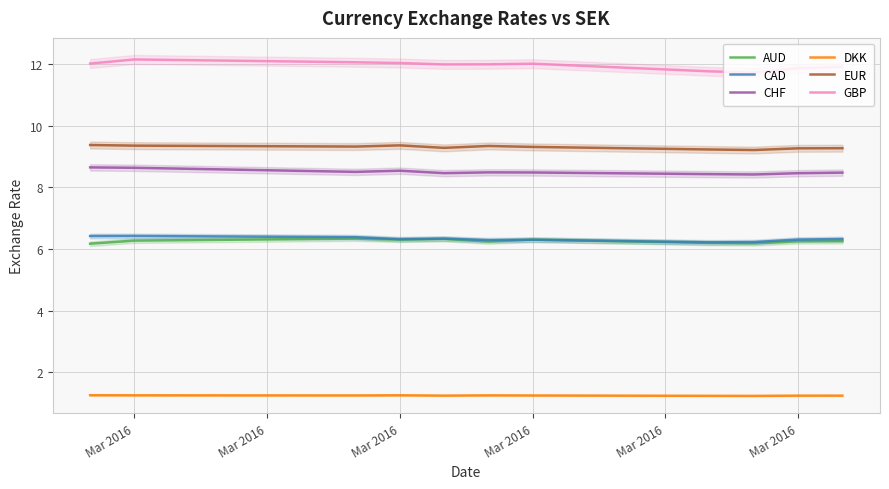

What is the difference between the highest and lowest values at Mar 2016?

10.8